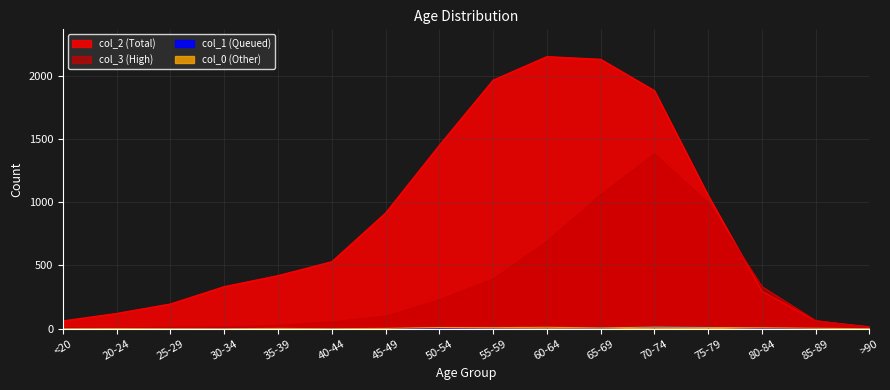

What is the label of the 4th point from the left?

30-34